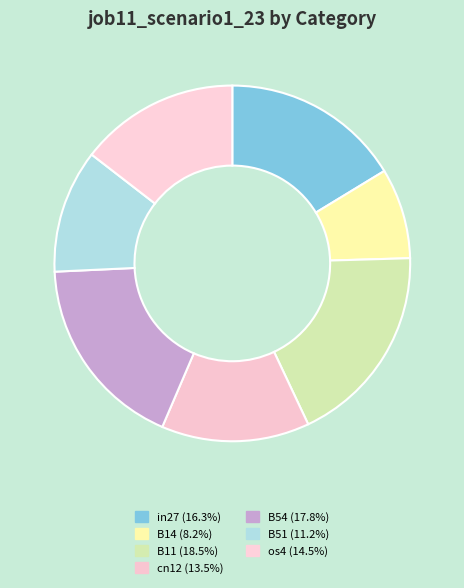

To the nearest percent, what portion does cn12 represent?

13%